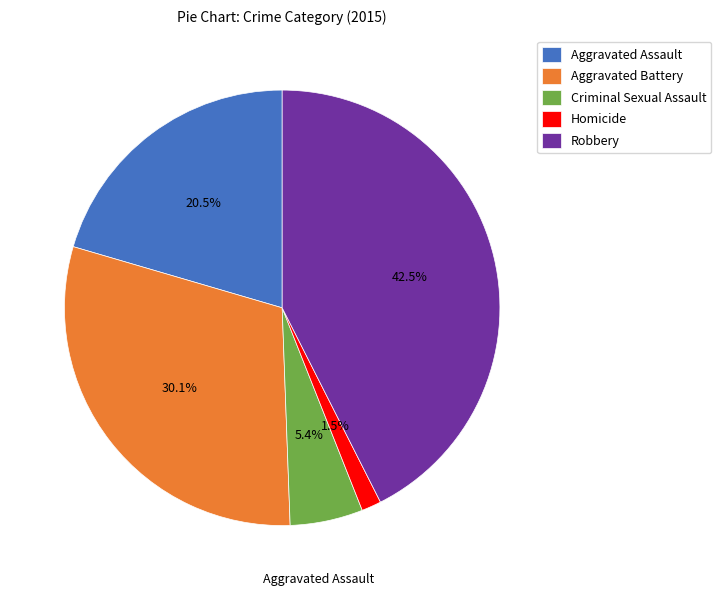

Which has a higher value, Aggravated Battery or Aggravated Assault?

Aggravated Battery